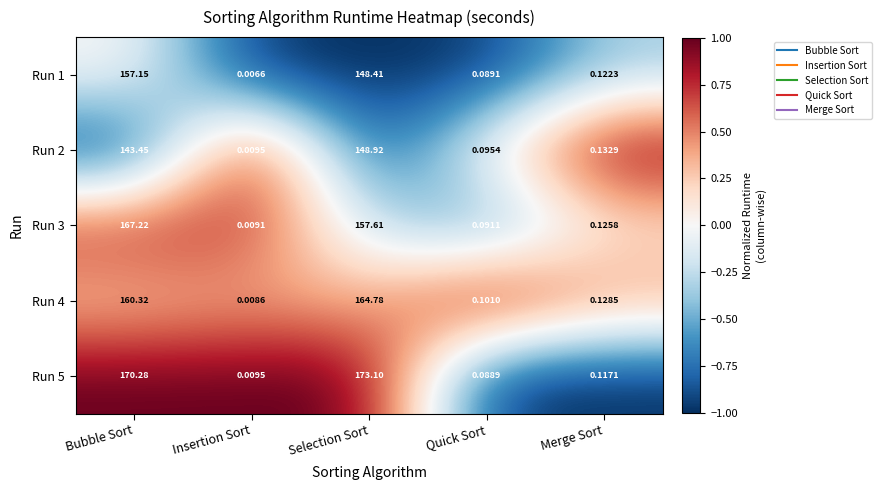

Which label corresponds to the smallest value in the chart?

Insertion Sort